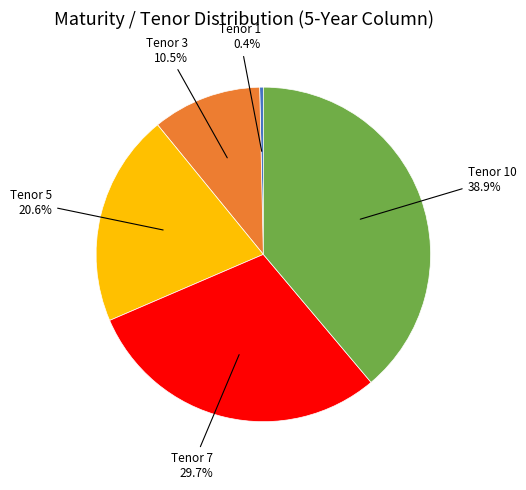

How many slices are in this pie chart?

5